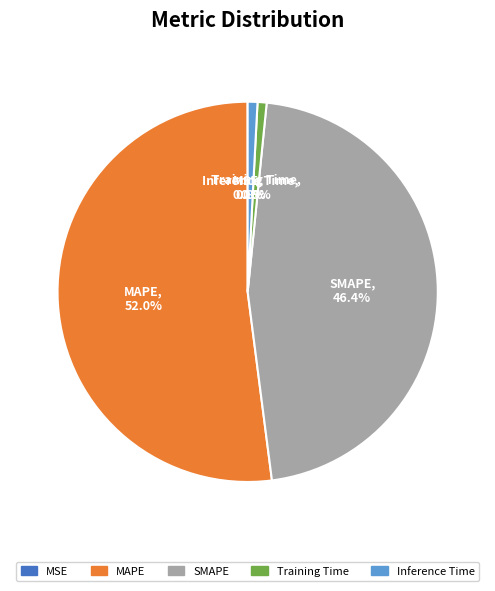

To the nearest percent, what is the difference between the largest and smallest slice percentages?

52%